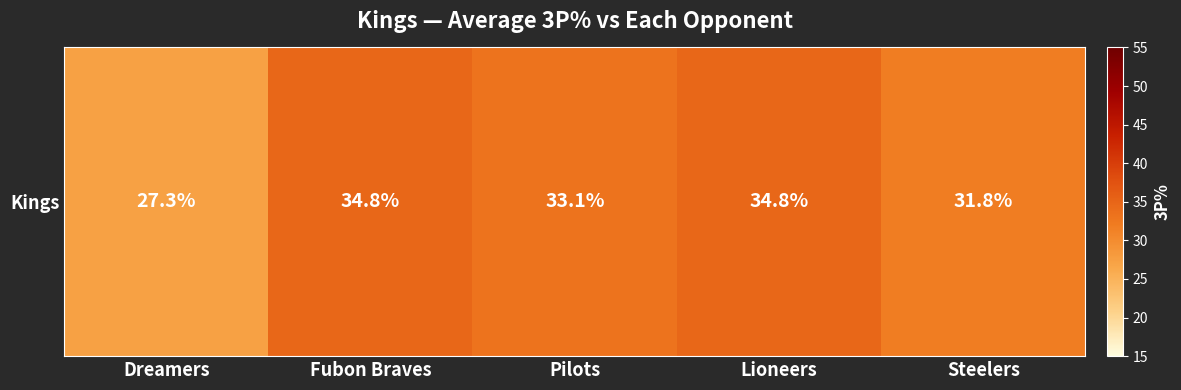

Reading right to left, transcribe all the data shown in this chart.

Steelers=31.8	Lioneers=34.8	Pilots=33.1	Fubon Braves=34.8	Dreamers=27.3